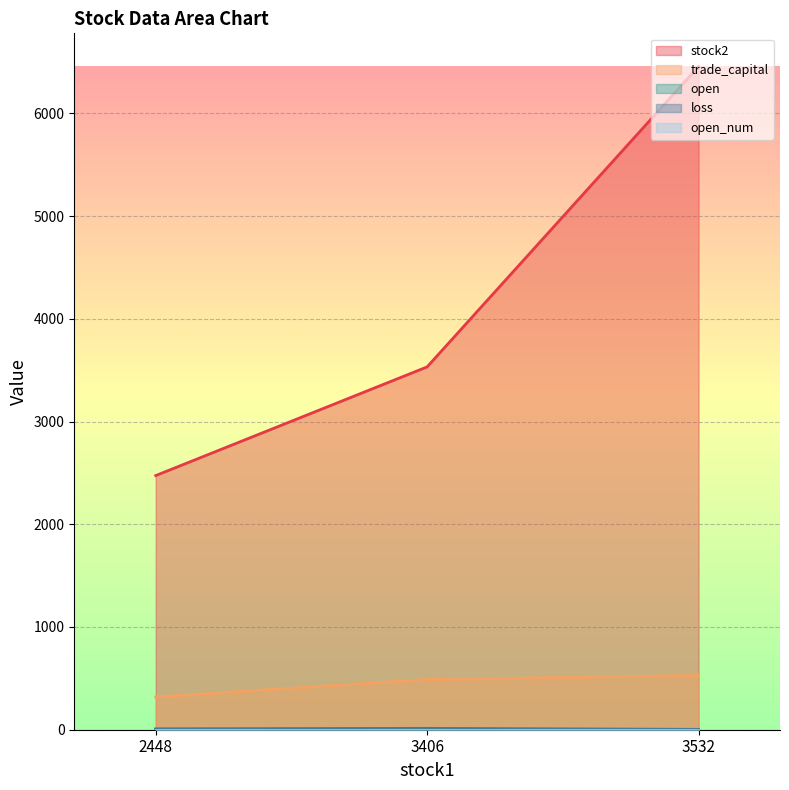

Which has a higher value, 2448 or 3532?

3532